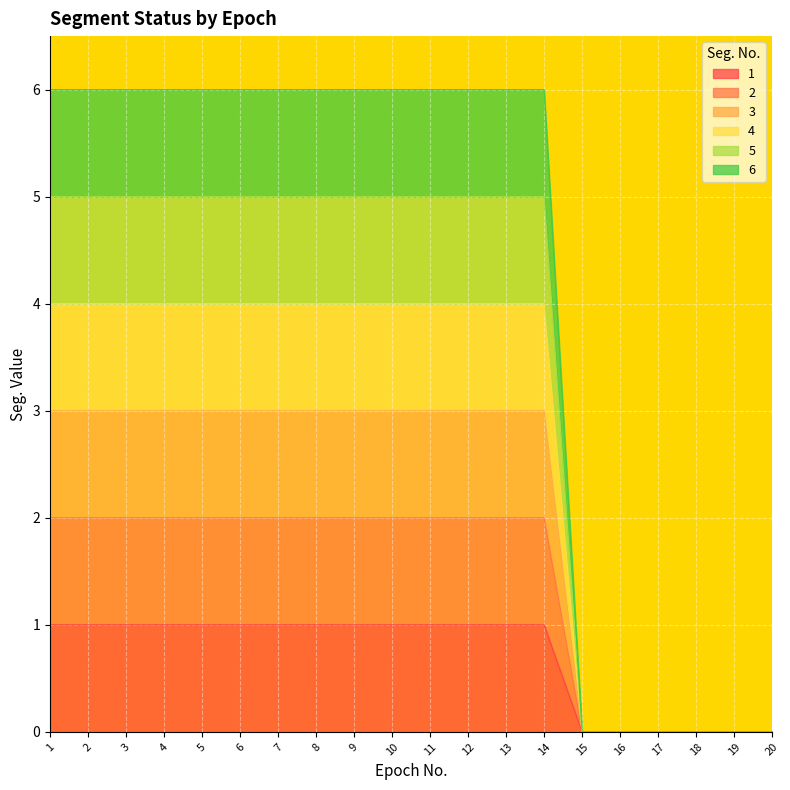

How many lines are shown in the chart?

6